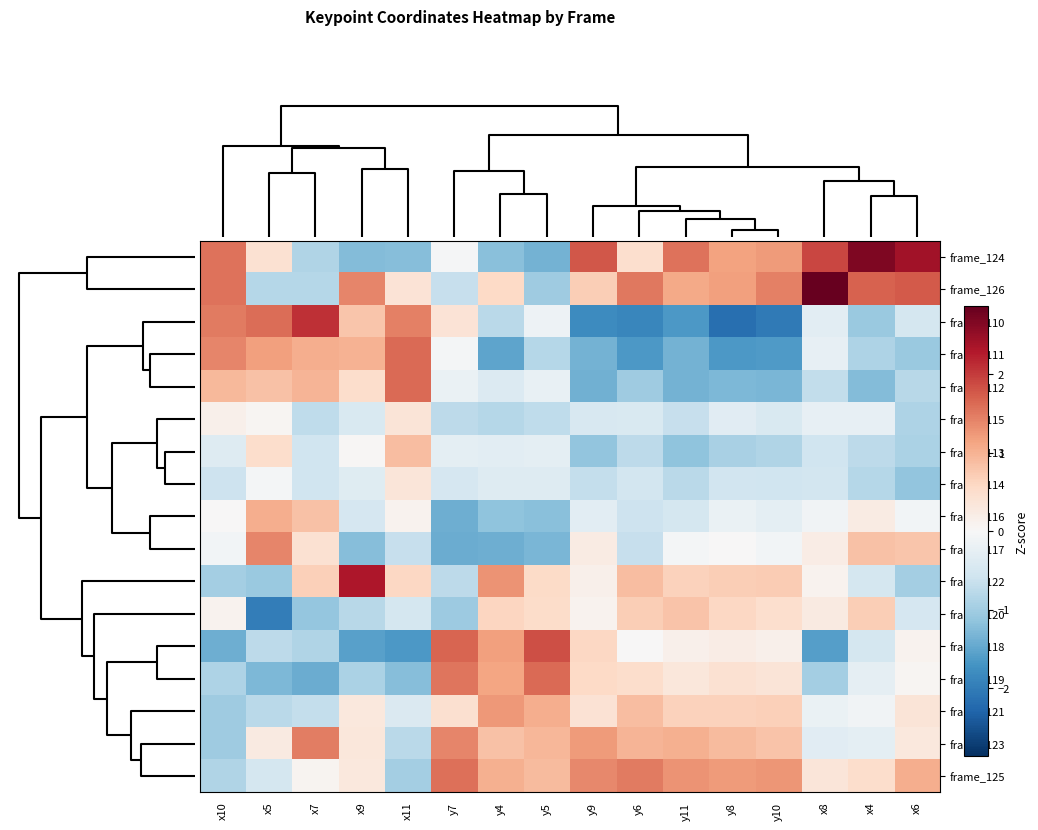

Reading right to left, transcribe all the data shown in this chart.

frame_124: x6=2.4	x4=2.7	x8=1.9	y10=1.2	y8=1.2	y11=1.5	y6=0.5	y9=1.8	y5=-1.4	y4=-1.2	y7=-0.0	x11=-1.2	x9=-1.2	x7=-0.9	x5=0.4	x10=1.6
frame_126: x6=1.7	x4=1.7	x8=2.9	y10=1.4	y8=1.2	y11=1.1	y6=1.5	y9=0.7	y5=-1.0	y4=0.6	y7=-0.7	x11=0.4	x9=1.4	x7=-0.8	x5=-0.8	x10=1.5
frame_110: x6=-0.5	x4=-1.1	x8=-0.3	y10=-2.0	y8=-2.2	y11=-1.6	y6=-1.9	y9=-1.8	y5=-0.2	y4=-0.8	y7=0.4	x11=1.4	x9=0.8	x7=2.1	x5=1.6	x10=1.5
frame_111: x6=-1.1	x4=-0.9	x8=-0.2	y10=-1.6	y8=-1.7	y11=-1.4	y6=-1.6	y9=-1.4	y5=-0.8	y4=-1.5	y7=-0.1	x11=1.6	x9=1.0	x7=1.0	x5=1.2	x10=1.4
frame_112: x6=-0.8	x4=-1.2	x8=-0.7	y10=-1.3	y8=-1.3	y11=-1.4	y6=-1.0	y9=-1.4	y5=-0.2	y4=-0.4	y7=-0.2	x11=1.6	x9=0.5	x7=1.0	x5=0.8	x10=0.9
frame_115: x6=-0.9	x4=-0.2	x8=-0.2	y10=-0.4	y8=-0.3	y11=-0.7	y6=-0.4	y9=-0.5	y5=-0.7	y4=-0.8	y7=-0.7	x11=0.4	x9=-0.4	x7=-0.7	x5=0.0	x10=0.2
frame_113: x6=-0.9	x4=-0.8	x8=-0.6	y10=-0.9	y8=-0.9	y11=-1.1	y6=-0.8	y9=-1.1	y5=-0.3	y4=-0.3	y7=-0.3	x11=0.9	x9=0.0	x7=-0.6	x5=0.5	x10=-0.4
frame_114: x6=-1.1	x4=-0.8	x8=-0.5	y10=-0.6	y8=-0.6	y11=-0.8	y6=-0.5	y9=-0.7	y5=-0.4	y4=-0.4	y7=-0.5	x11=0.4	x9=-0.3	x7=-0.6	x5=-0.1	x10=-0.6
frame_116: x6=-0.1	x4=0.2	x8=-0.1	y10=-0.3	y8=-0.2	y11=-0.5	y6=-0.6	y9=-0.3	y5=-1.2	y4=-1.2	y7=-1.4	x11=0.1	x9=-0.5	x7=0.8	x5=1.0	x10=0.0
frame_117: x6=0.8	x4=0.8	x8=0.2	y10=-0.1	y8=0.0	y11=-0.1	y6=-0.7	y9=0.2	y5=-1.3	y4=-1.4	y7=-1.4	x11=-0.7	x9=-1.2	x7=0.4	x5=1.4	x10=-0.1
frame_122: x6=-1.0	x4=-0.5	x8=0.1	y10=0.7	y8=0.7	y11=0.7	y6=0.9	y9=0.1	y5=0.6	y4=1.3	y7=-0.8	x11=0.6	x9=2.3	x7=0.7	x5=-1.1	x10=-1.0
frame_120: x6=-0.5	x4=0.7	x8=0.3	y10=0.5	y8=0.6	y11=0.8	y6=0.7	y9=0.1	y5=0.5	y4=0.6	y7=-1.0	x11=-0.5	x9=-0.8	x7=-1.1	x5=-2.0	x10=0.1
frame_118: x6=0.1	x4=-0.5	x8=-1.6	y10=0.2	y8=0.2	y11=0.1	y6=0.0	y9=0.6	y5=1.9	y4=1.2	y7=1.7	x11=-1.6	x9=-1.6	x7=-0.9	x5=-0.8	x10=-1.4
frame_119: x6=0.1	x4=-0.3	x8=-1.0	y10=0.4	y8=0.4	y11=0.3	y6=0.5	y9=0.6	y5=1.6	y4=1.1	y7=1.5	x11=-1.2	x9=-0.9	x7=-1.4	x5=-1.3	x10=-0.9
frame_121: x6=0.4	x4=-0.1	x8=-0.2	y10=0.7	y8=0.7	y11=0.6	y6=0.9	y9=0.4	y5=1.1	y4=1.2	y7=0.4	x11=-0.4	x9=0.3	x7=-0.7	x5=-0.8	x10=-1.0
frame_123: x6=0.3	x4=-0.3	x8=-0.3	y10=0.8	y8=0.9	y11=1.0	y6=1.0	y9=1.2	y5=0.9	y4=0.8	y7=1.4	x11=-0.8	x9=0.3	x7=1.5	x5=0.2	x10=-1.0
frame_125: x6=1.0	x4=0.5	x8=0.4	y10=1.3	y8=1.2	y11=1.3	y6=1.5	y9=1.4	y5=0.9	y4=1.0	y7=1.6	x11=-1.0	x9=0.3	x7=0.1	x5=-0.5	x10=-0.9